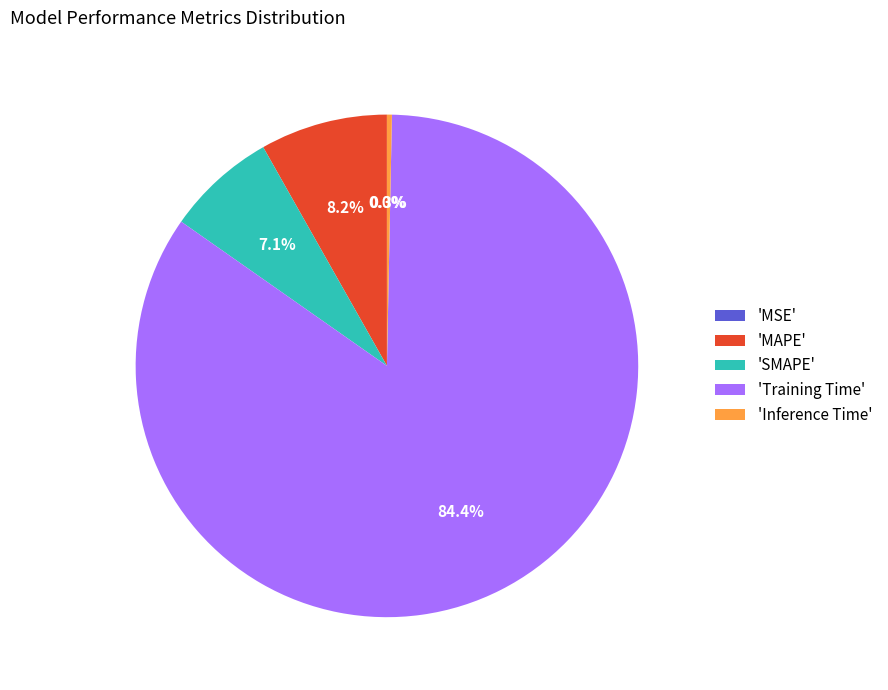

Which has a higher value, 'Training Time' or 'MAPE'?

'Training Time'